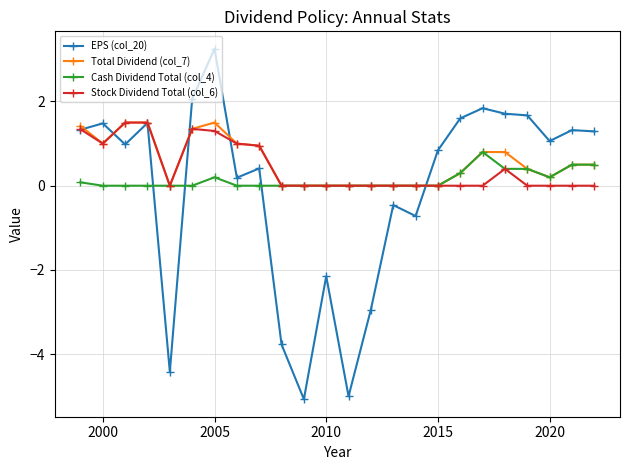

True or false: Cash Dividend Total (col_4) has more than 1 interior local peaks.

True